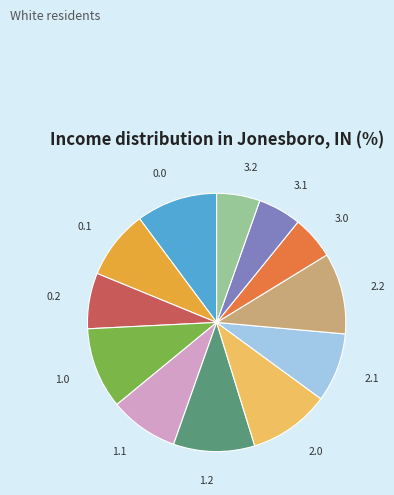

Is there a majority slice in this chart?

No